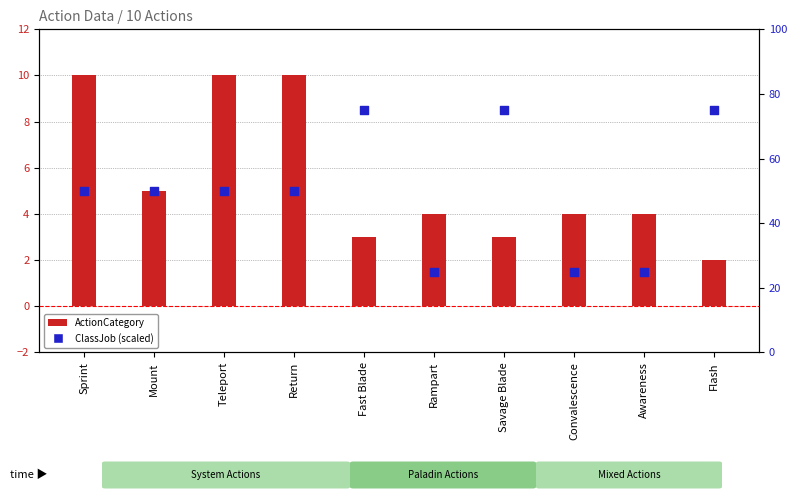

What is the total value across all series at Flash?

77